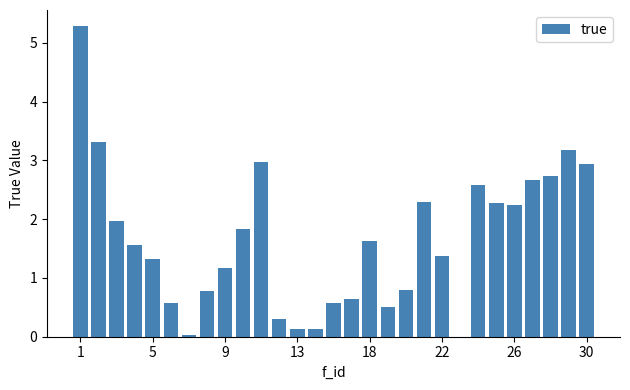

How many distinct data groups are displayed?

1